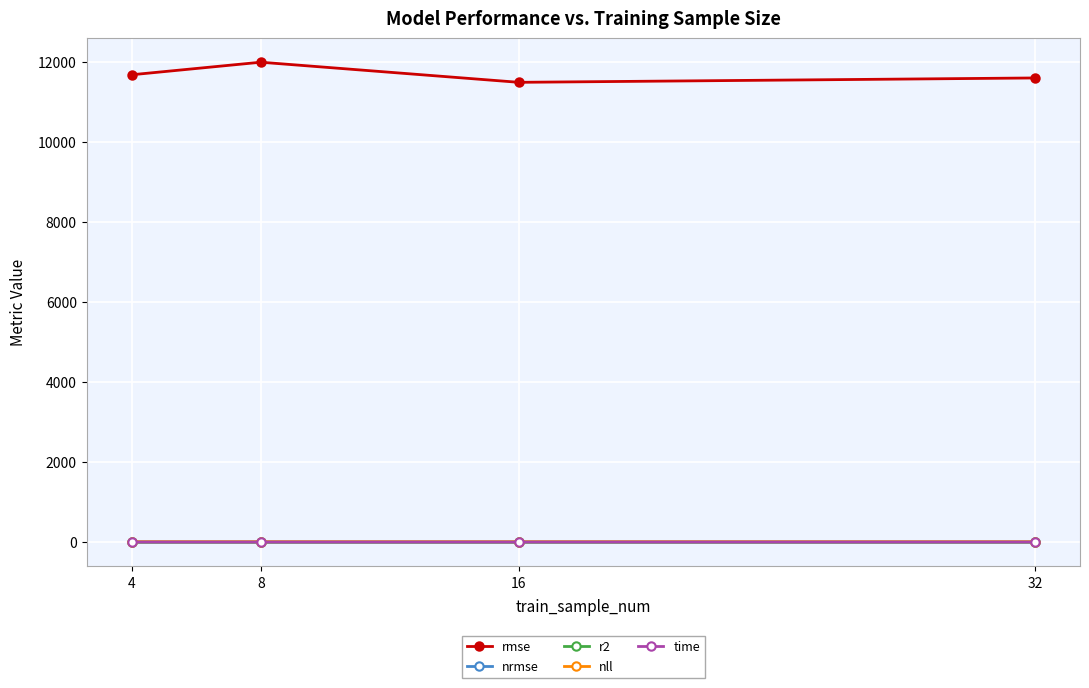

What value does the time series have at 16?

3.3